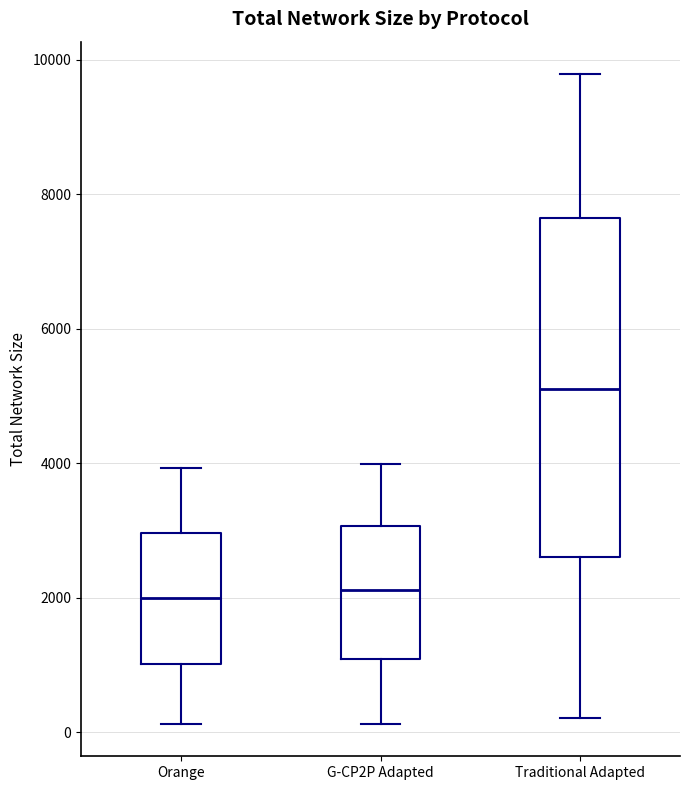

Reading left to right, read every box against the y-axis: the position of its median line, the range the box covers, and the ends of its whiskers. The values are not printed on the chart, so give them approximately, as read against the axis.

Orange: median 2000, box 1000 to 3000, whiskers 200 to 4000
G-CP2P Adapted: median 2200, box 1000 to 3000, whiskers 200 to 4000
Traditional Adapted: median 5200, box 2600 to 7600, whiskers 200 to 9800